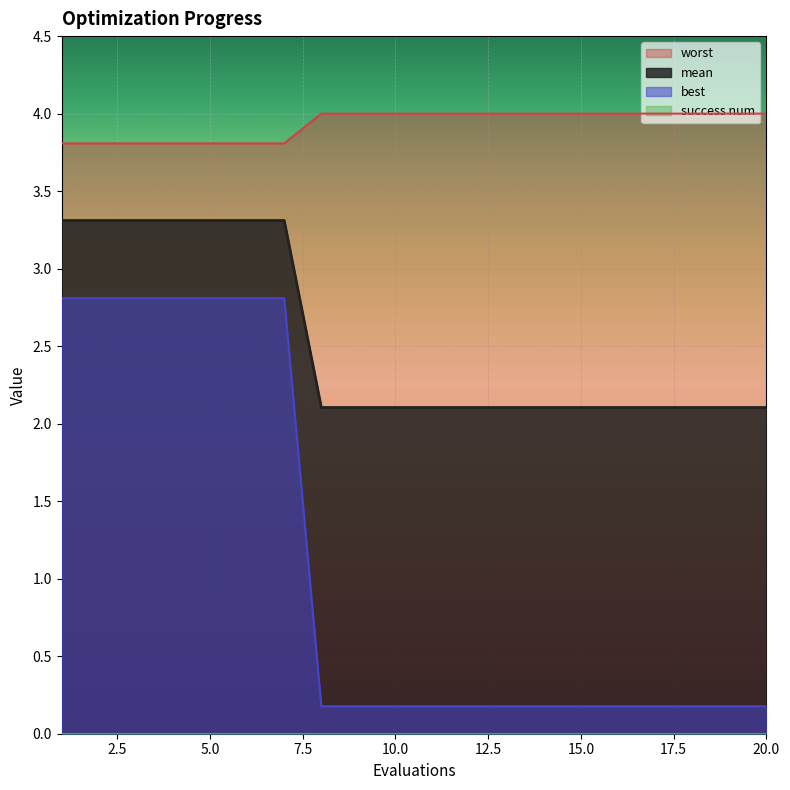

True or false: worst has more than 0 interior local peaks.

False